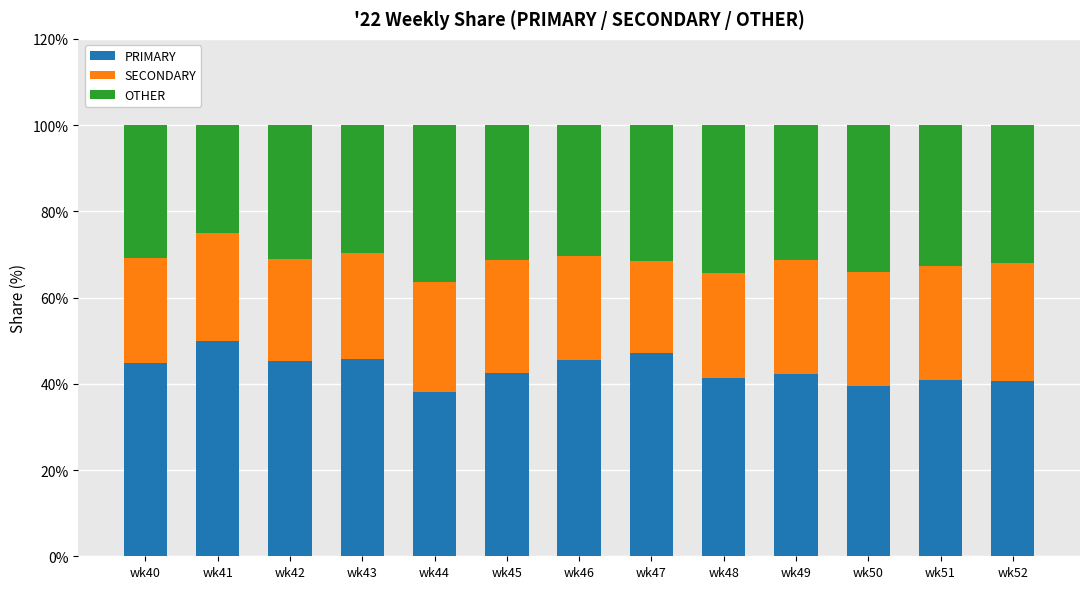

What is the maximum value for PRIMARY?

50.0